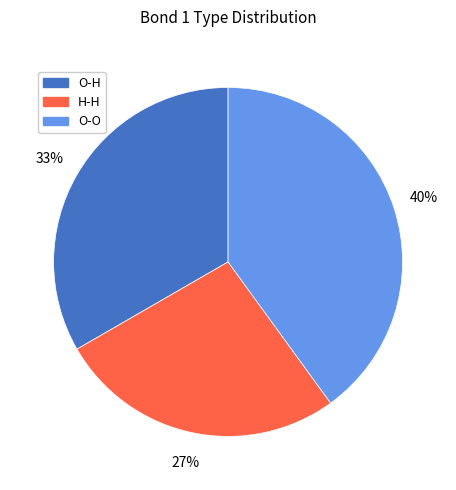

Between O-O and O-H, which is larger?

O-O